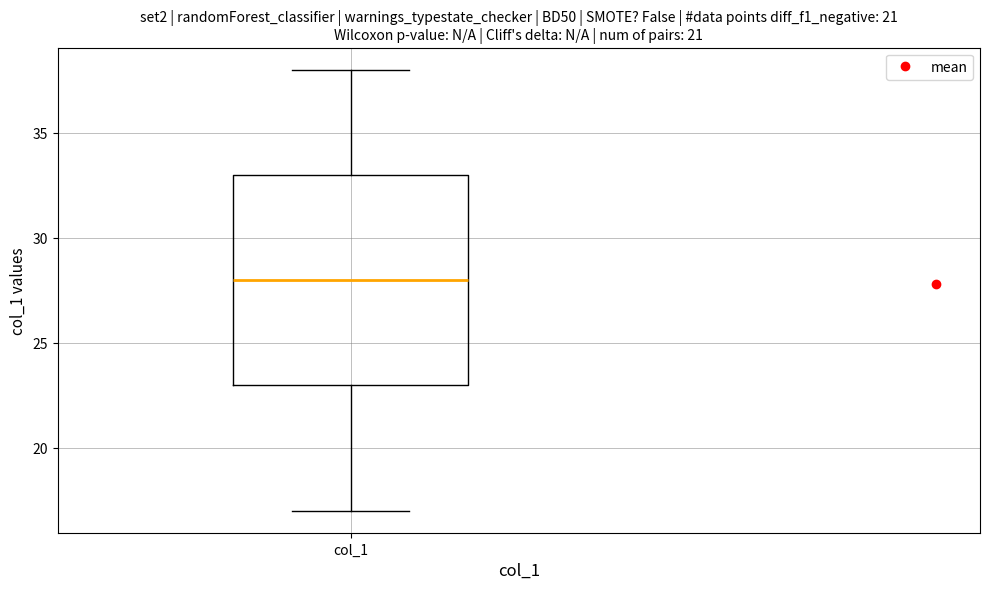

Where does the median line of the box for col_1 sit on the y-axis? The values are not printed on the chart, so give them approximately, as read against the axis.

28